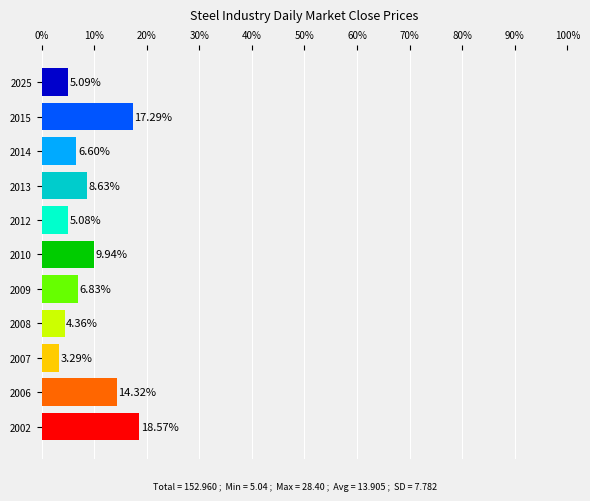

What is the greatest value displayed?

18.6